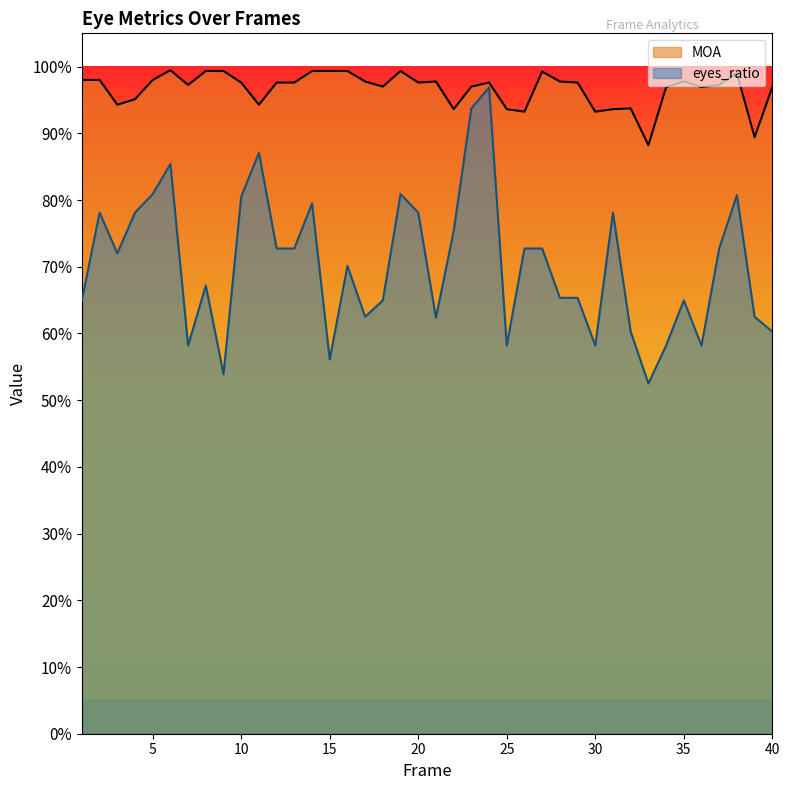

At which category does MOA reach its first local valley?

3